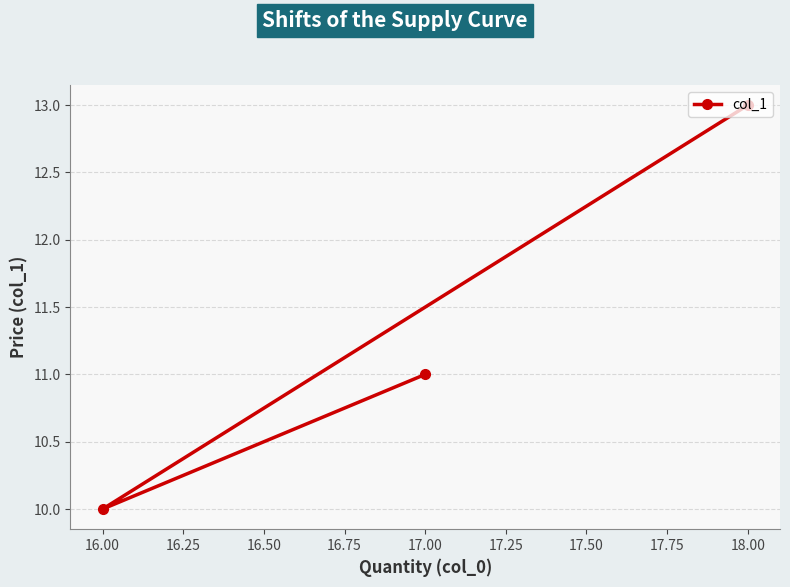

What is the sum of all values?

34